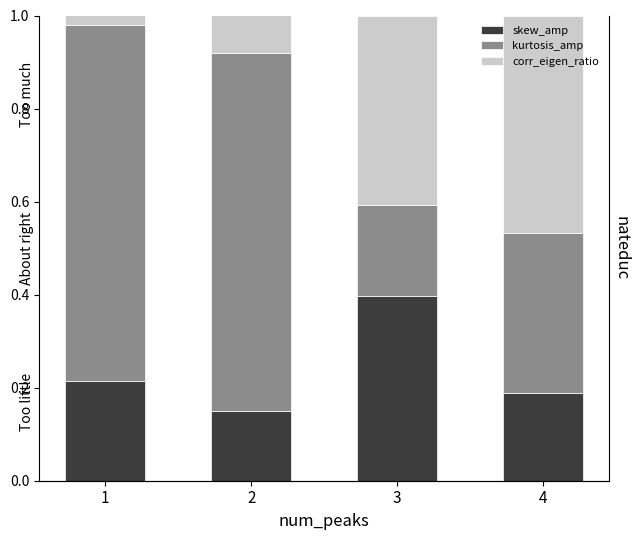

At how many categories does at least one series exceed 0?

4